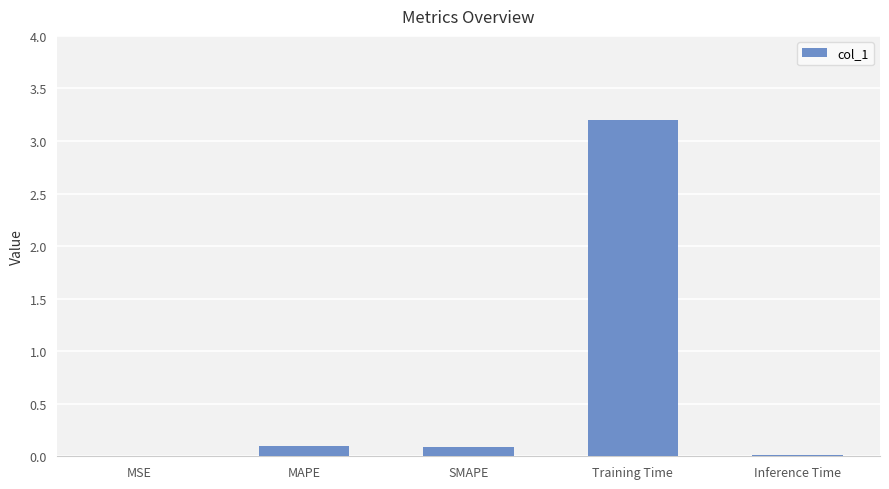

The chart shows a value of 1.7 at Training Time. True or false?

False